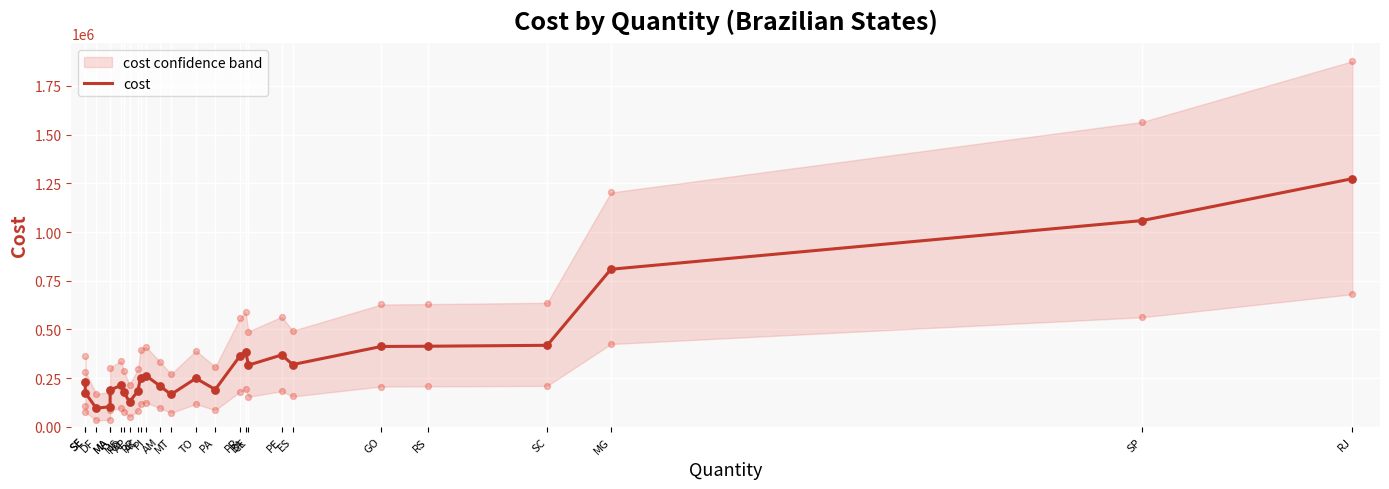

Which has a higher value, BA or PE?

BA